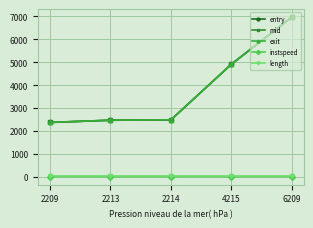

Which label corresponds to the largest value in the chart?

6209